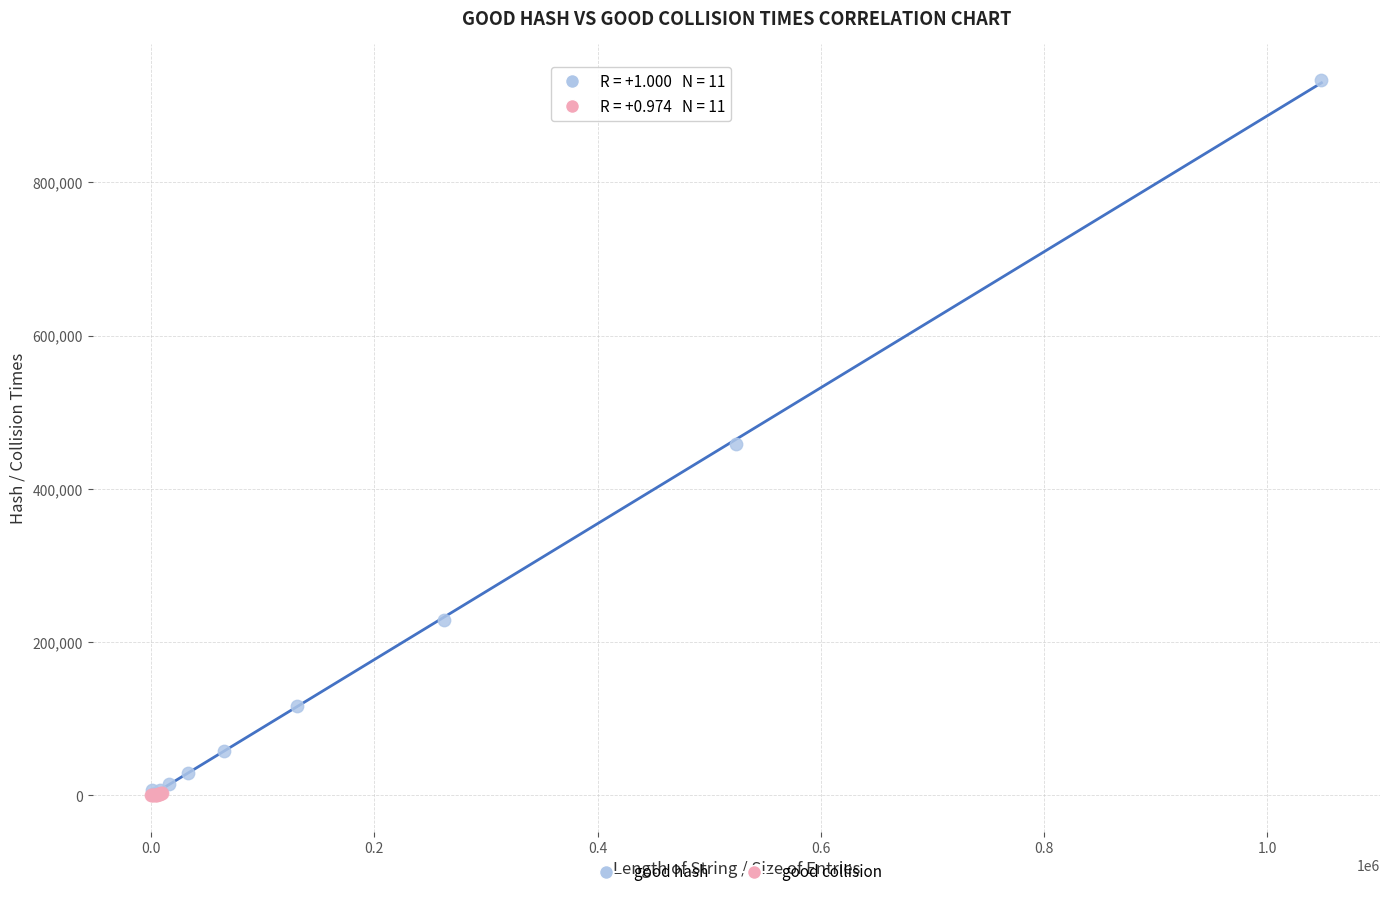

What are all the series names shown in the legend?

good hash, good collision